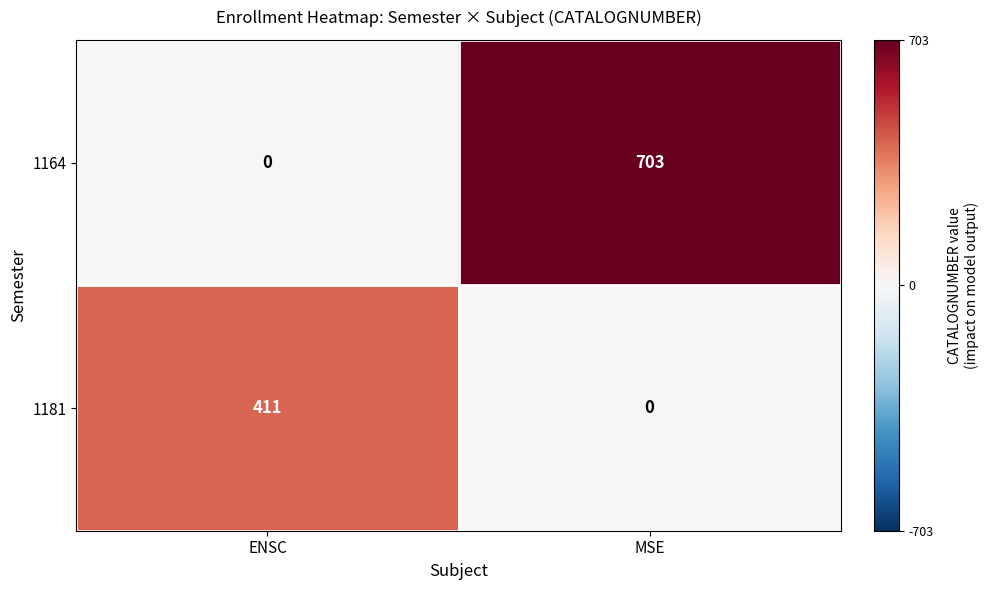

Which category has the highest value across all series?

MSE